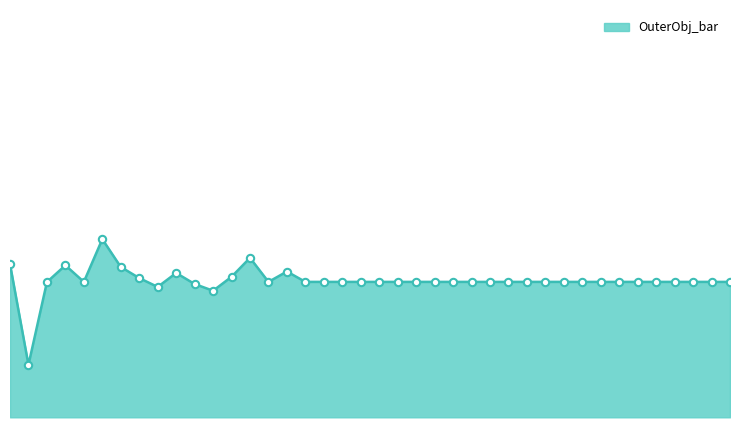

Does the chart have visible grid lines?

No